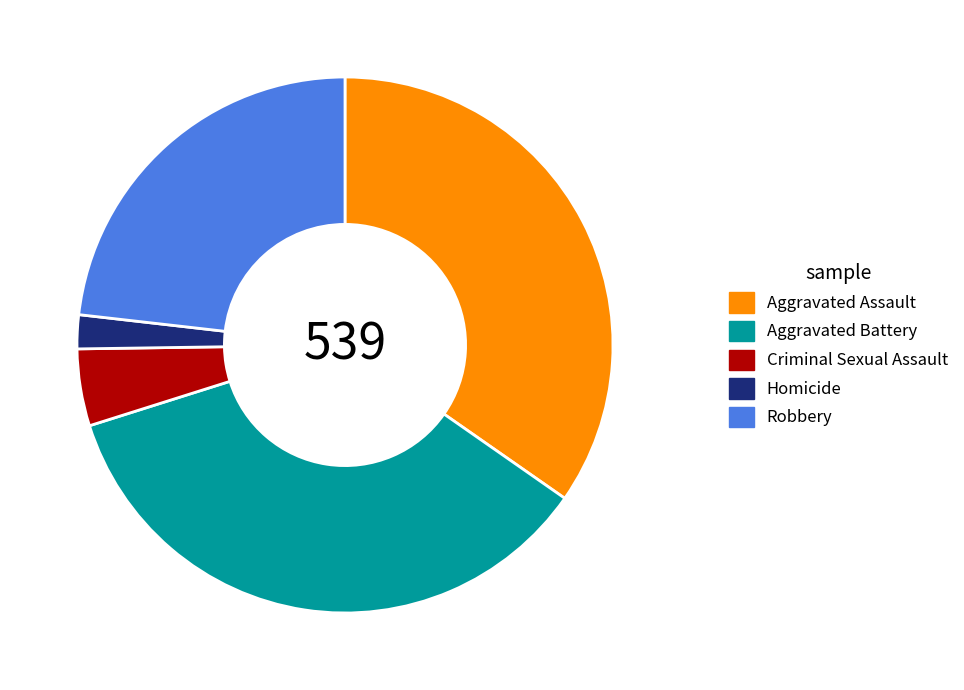

Rank the categories by value from lowest to highest.

Homicide, Criminal Sexual Assault, Robbery, Aggravated Assault, Aggravated Battery